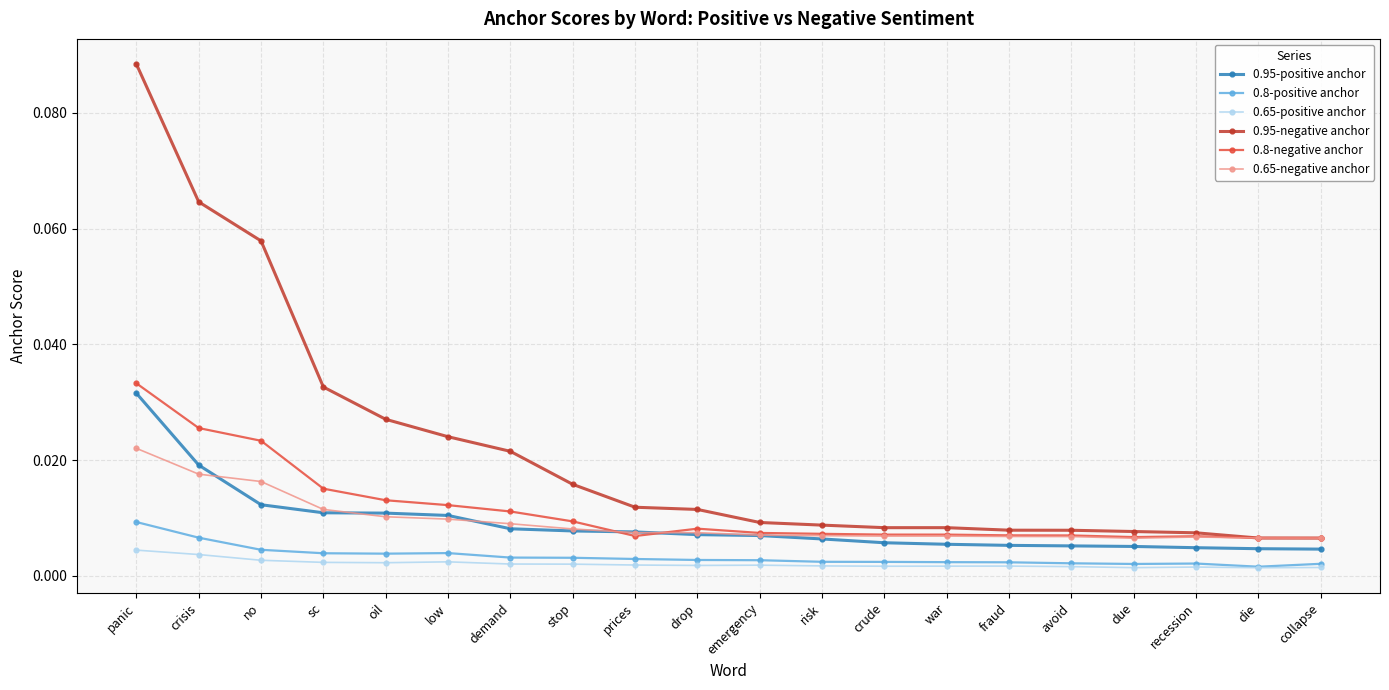

Which category has the highest value in the 0.8-negative anchor series?

panic